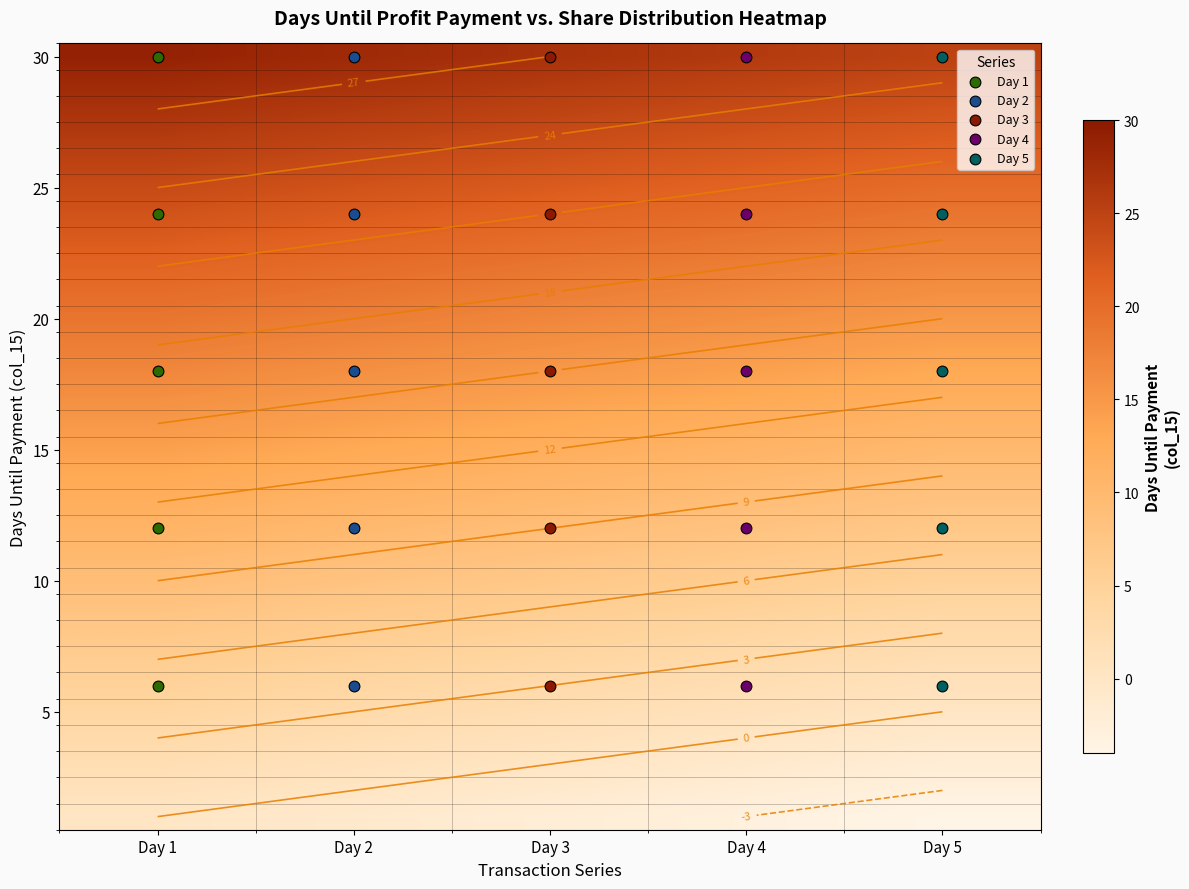

At which label does 15 reach its peak?

Day 1